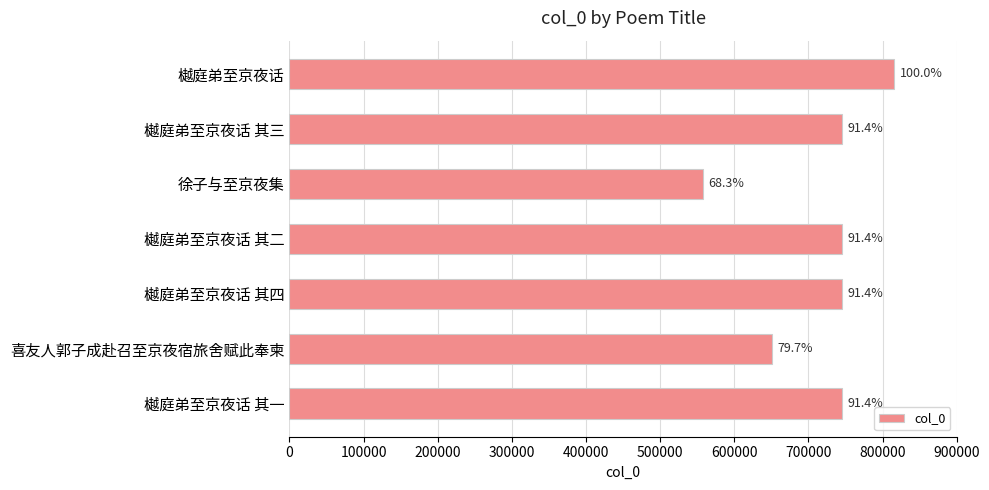

Does the chart contain any negative values?

No